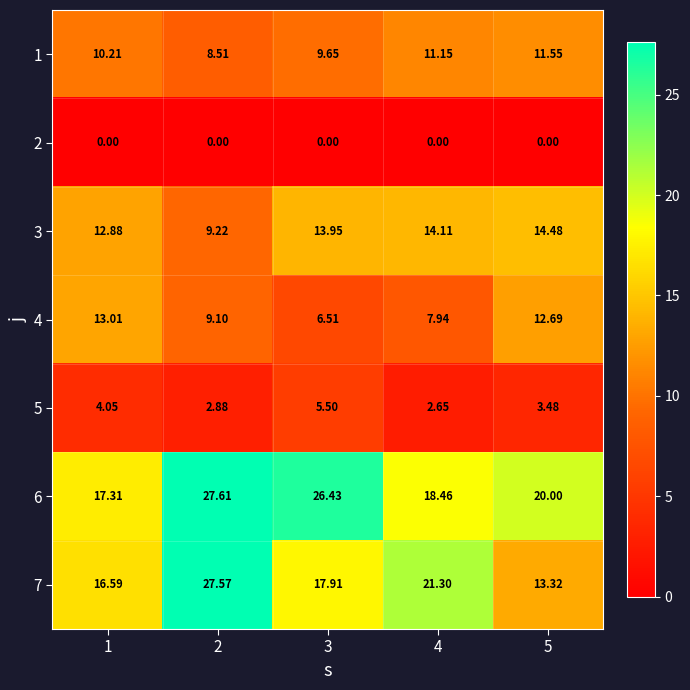

Is the value of 6 at 3 greater than the value of 4 at 5?

Yes